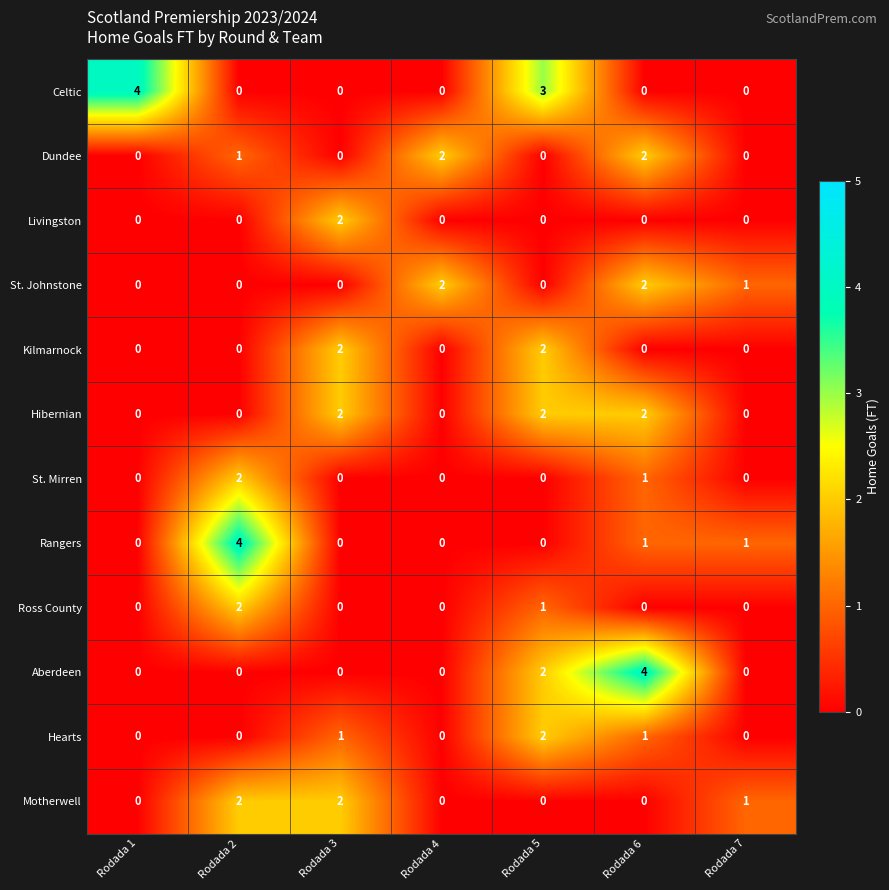

Between Rodada 4 and Rodada 7, which series saw the biggest shift?

Dundee